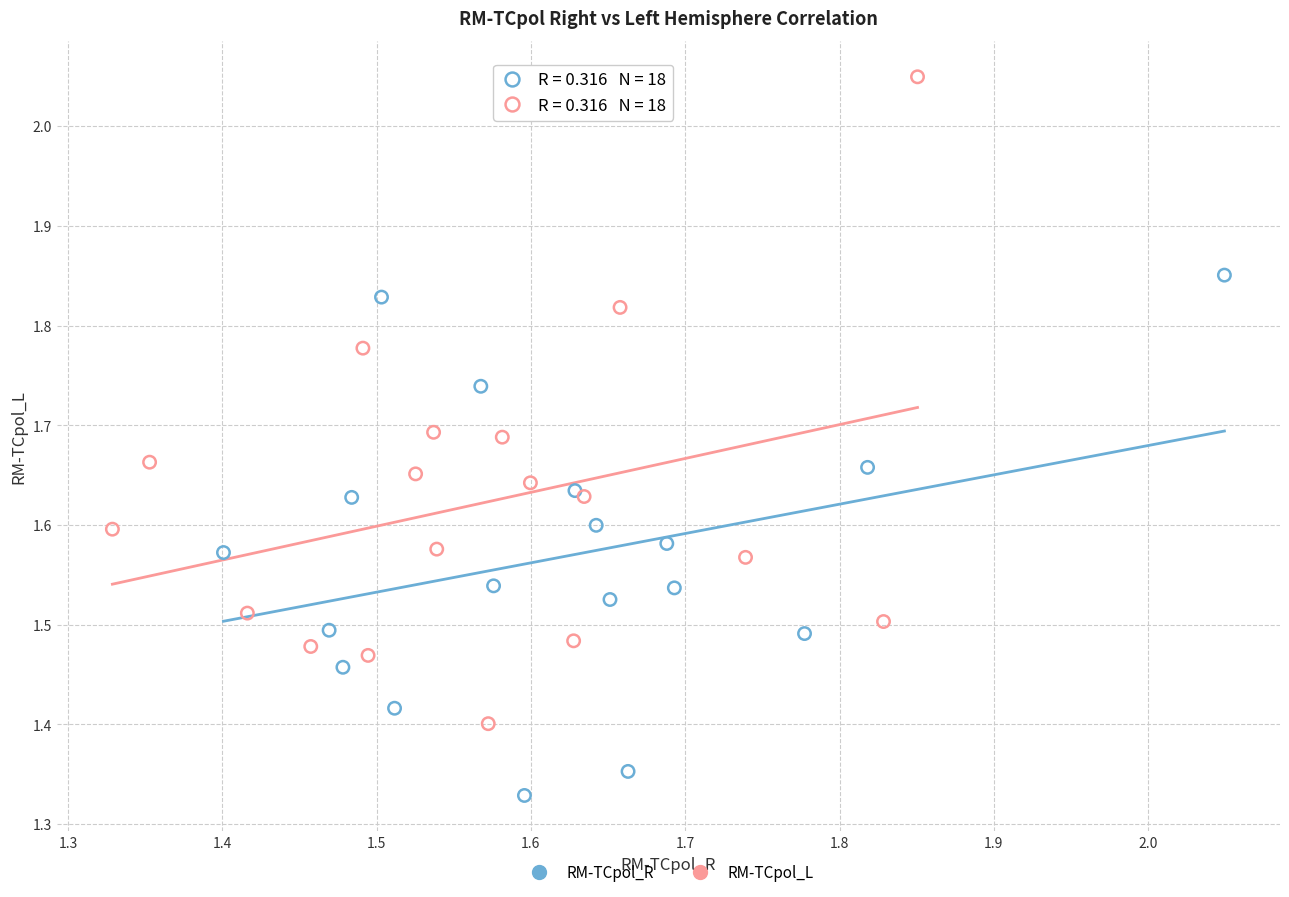

Which series reaches the minimum Y coordinate?

RM-TCpol_R